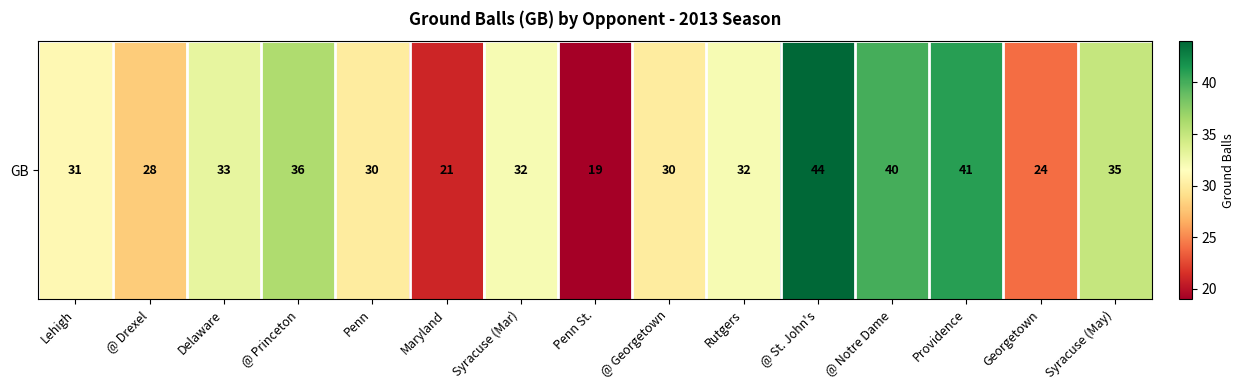

Where does the data first go above 32?

Delaware